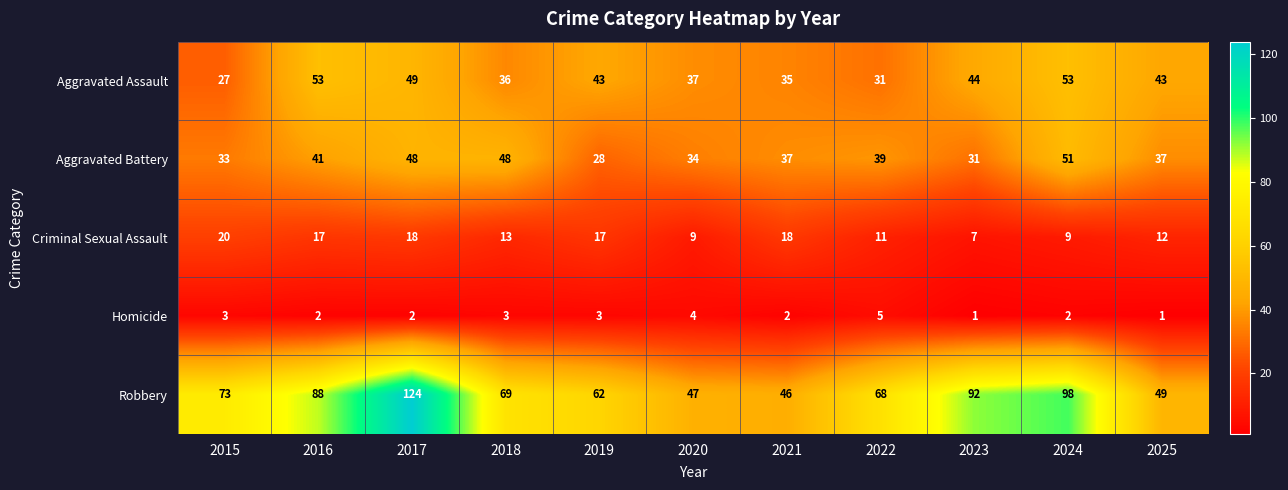

True or false: Homicide has a value of 5 at 2015.

False